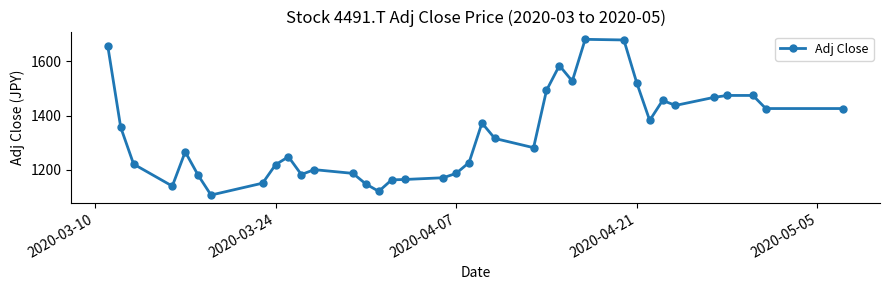

What is the sum of all values?

49291.8